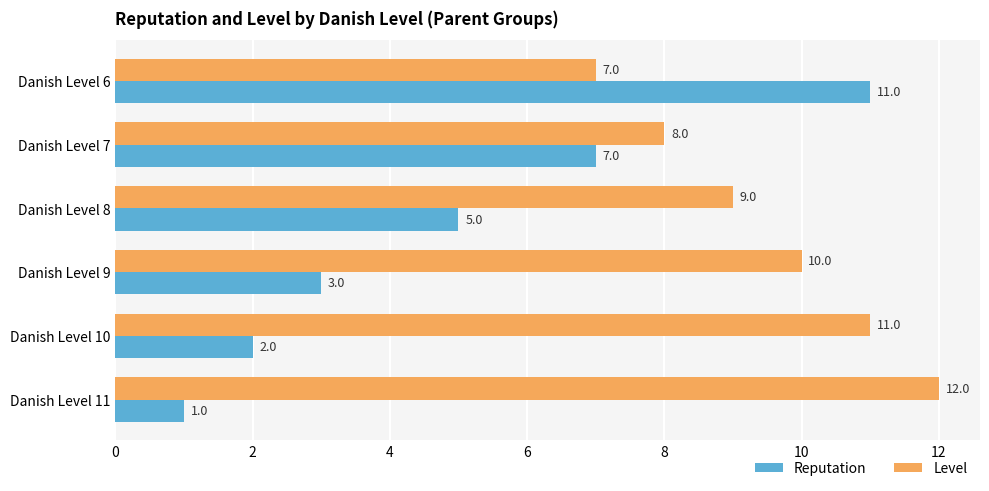

At which label is Level closest to 9?

Danish Level 8